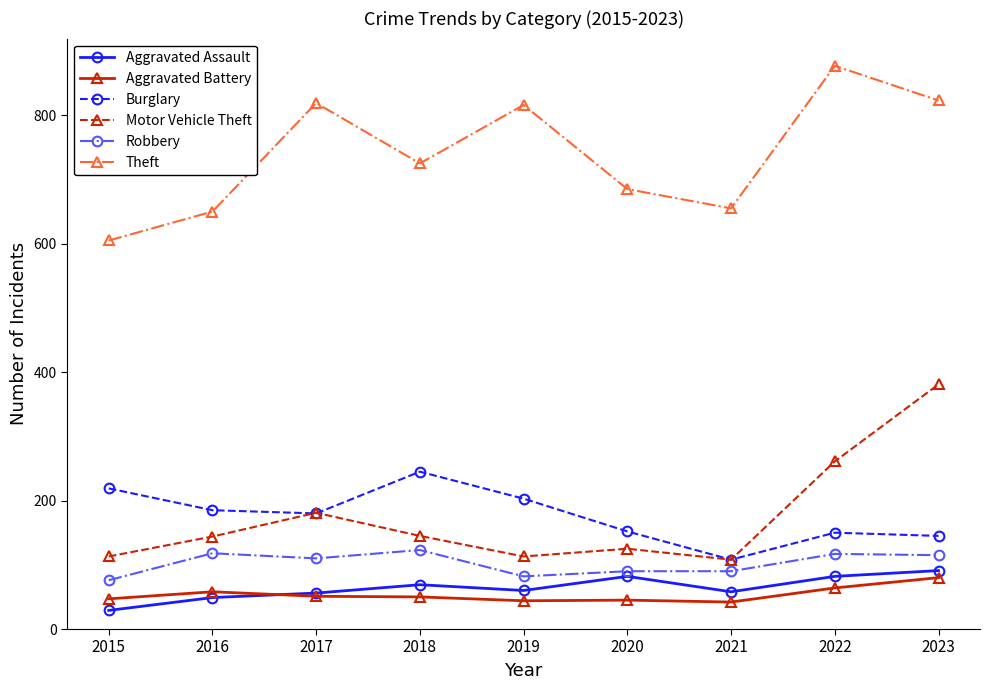

Does the chart display data point markers on the line(s)?

Yes